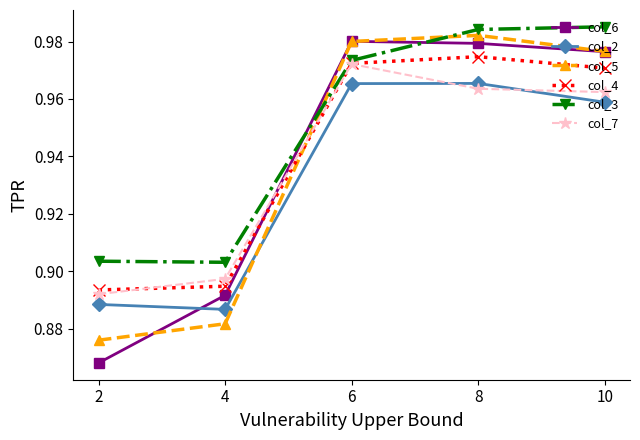

How many col_2 values are between 0 and 1?

5